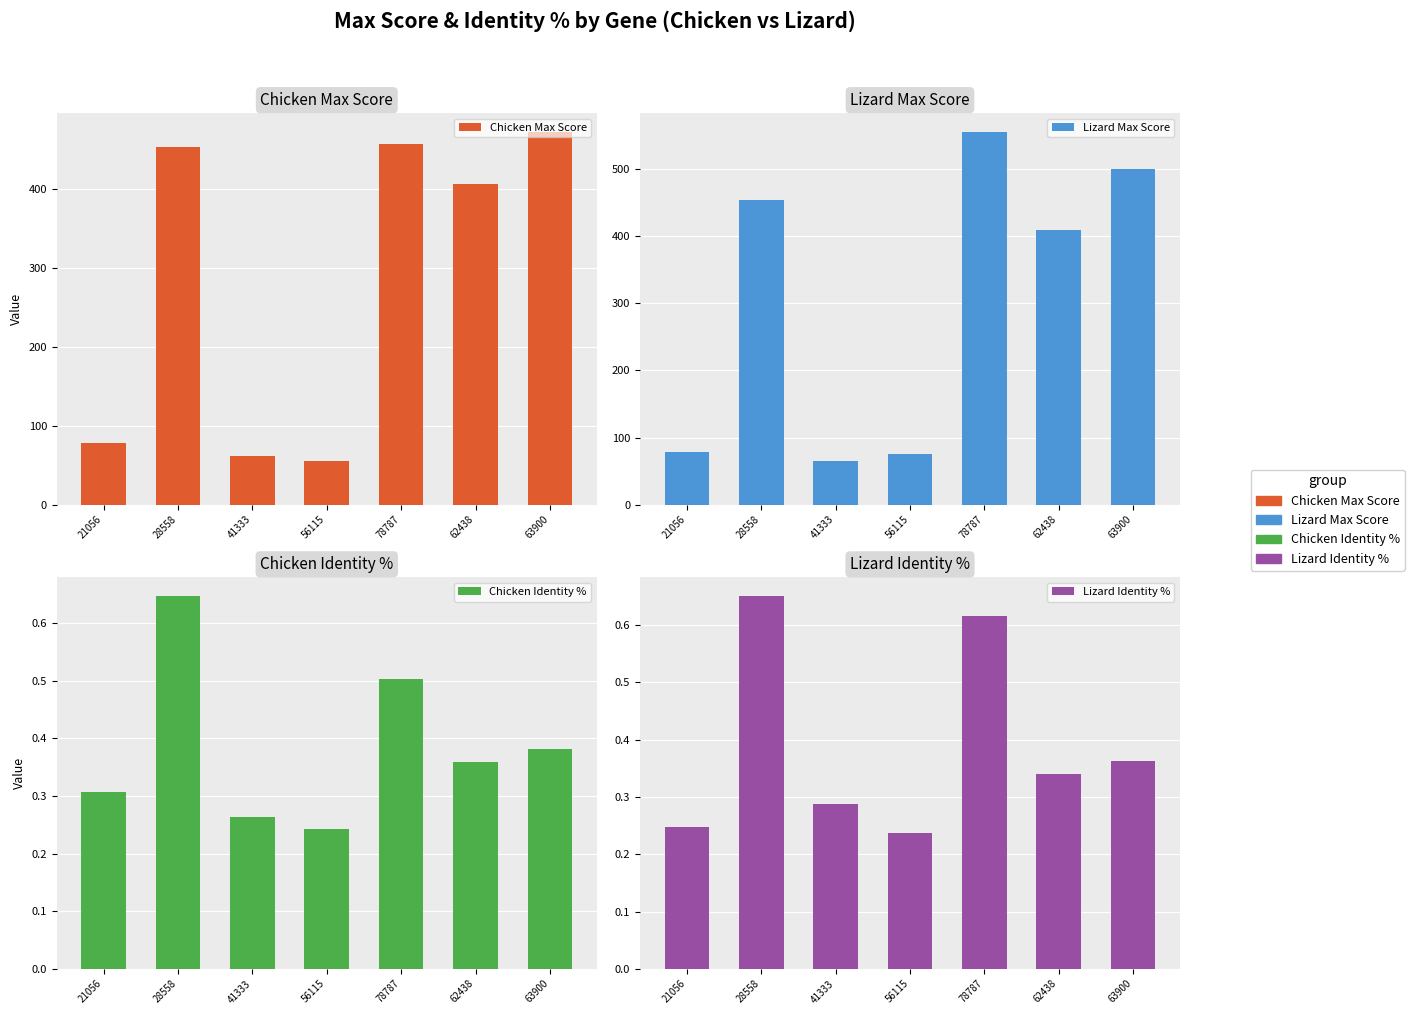

The value of Chicken Identity % at 78787 is 0.5. True or false?

True